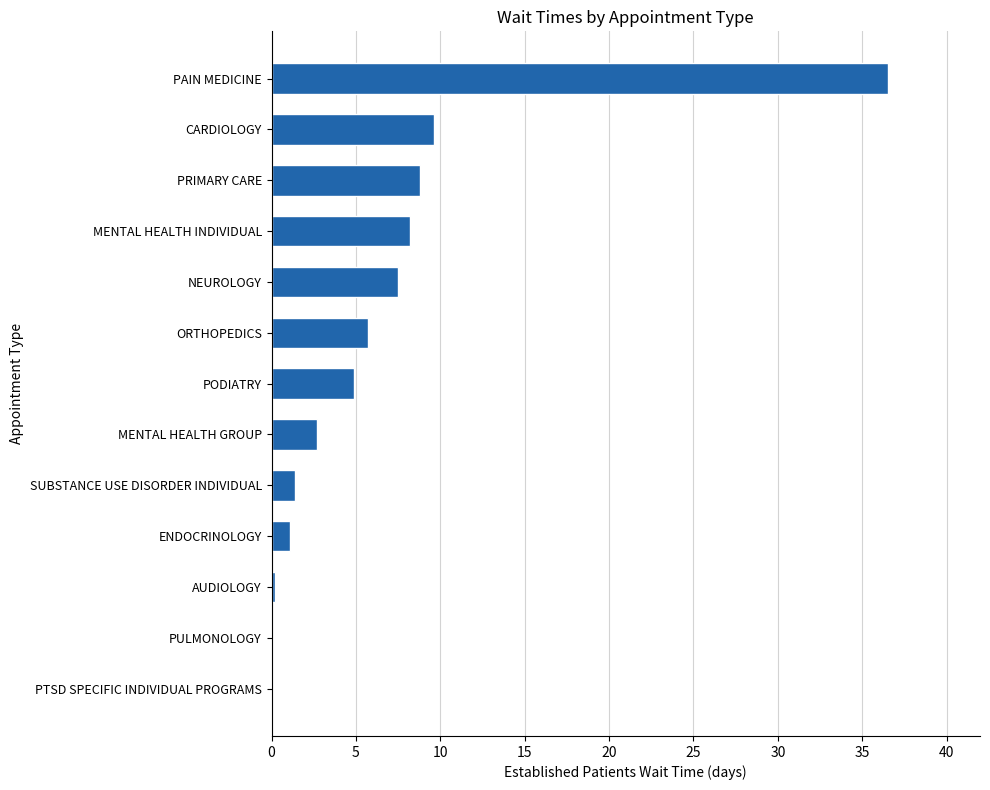

What value does the data have at ENDOCRINOLOGY?

1.1